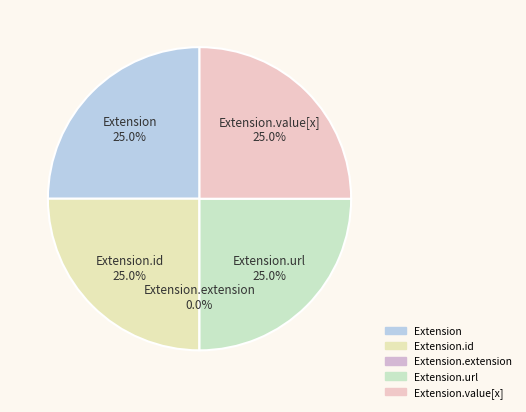

How many segments does this pie chart have?

5